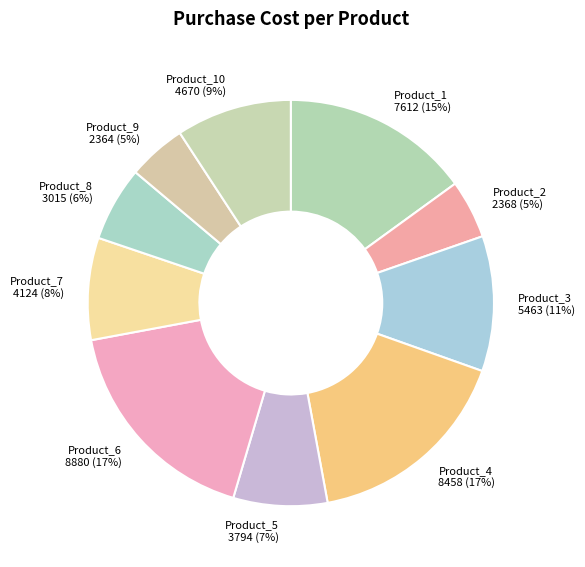

Which category has the smallest portion of the pie?

Product_9